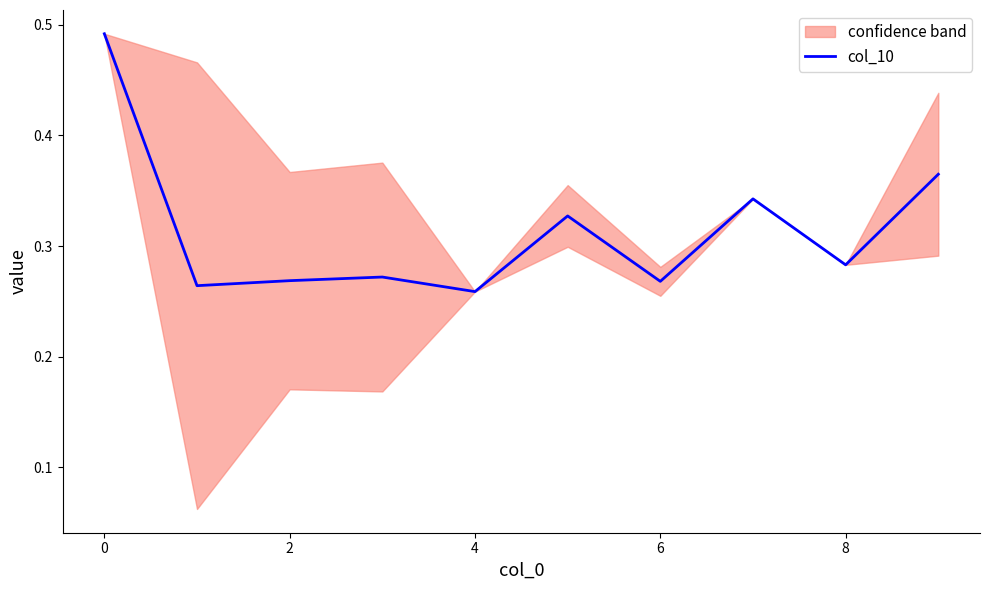

The value of col_10 at 4 is 0.4. True or false?

False